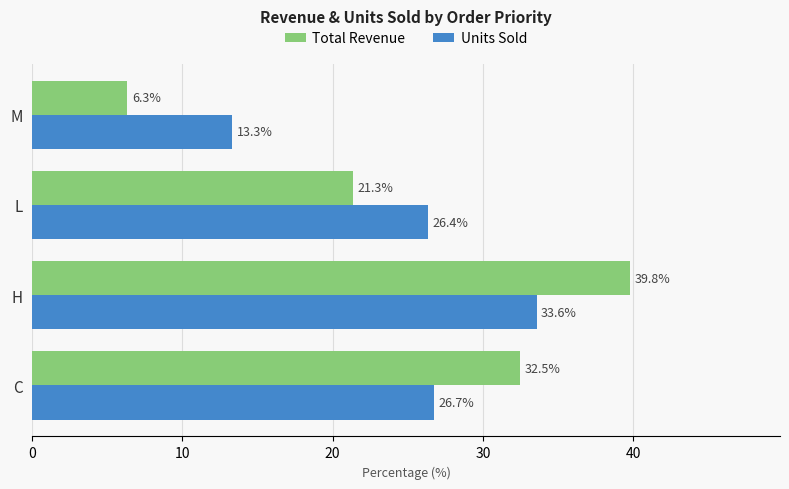

What is the difference between the maximum and minimum values in the Units Sold series?

20.2